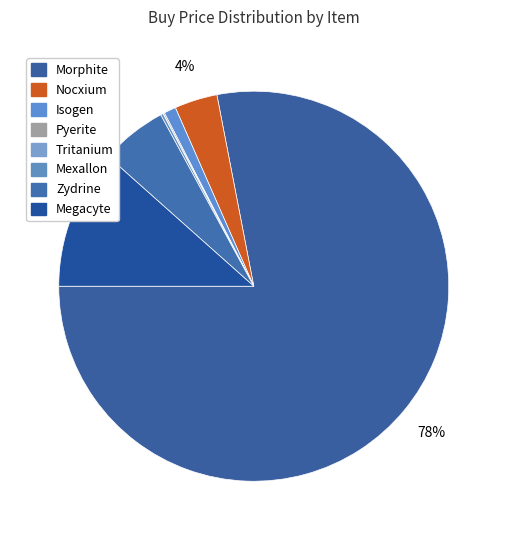

Which category has the biggest portion of the pie?

Morphite